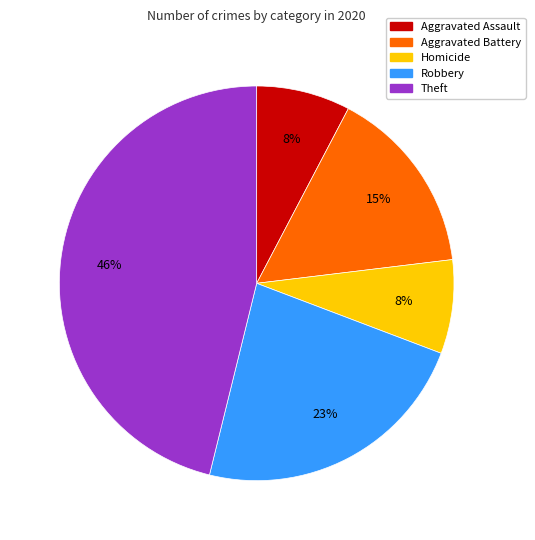

Which category has the biggest portion of the pie?

Theft